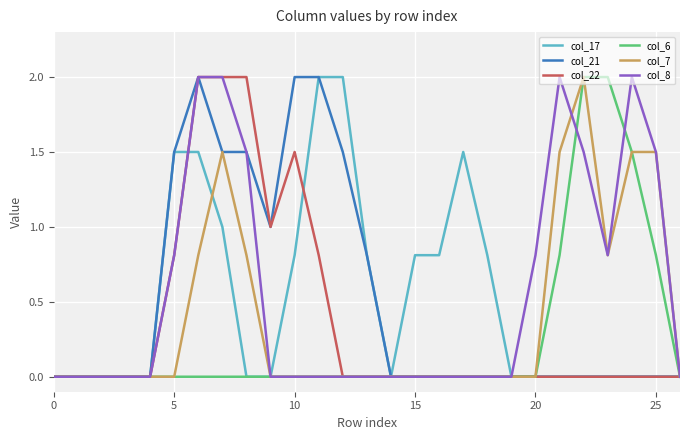

True or false: col_6 and col_8 cross at least once.

True